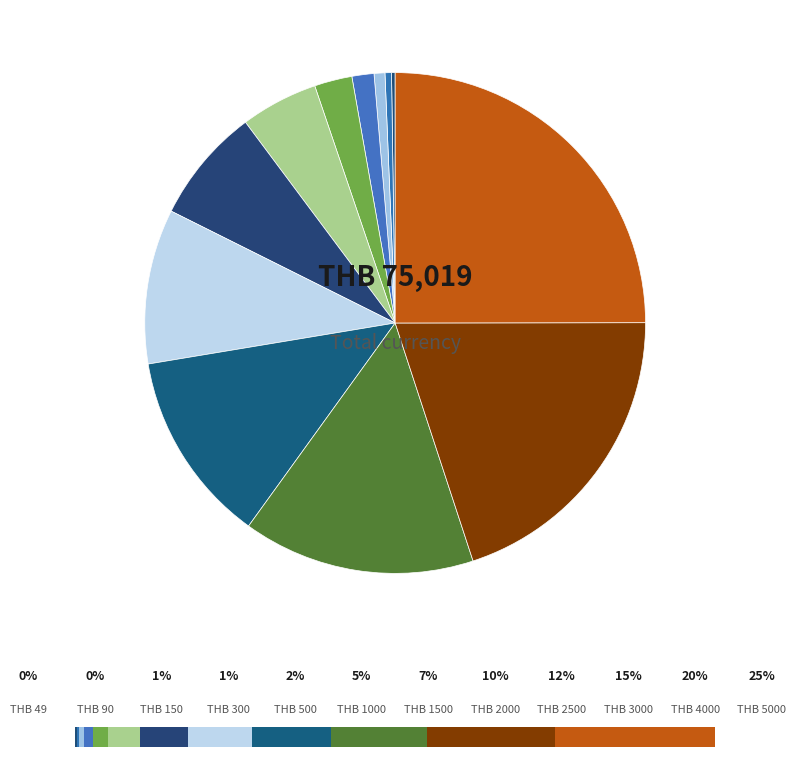

What is the smallest slice in the pie chart?

49